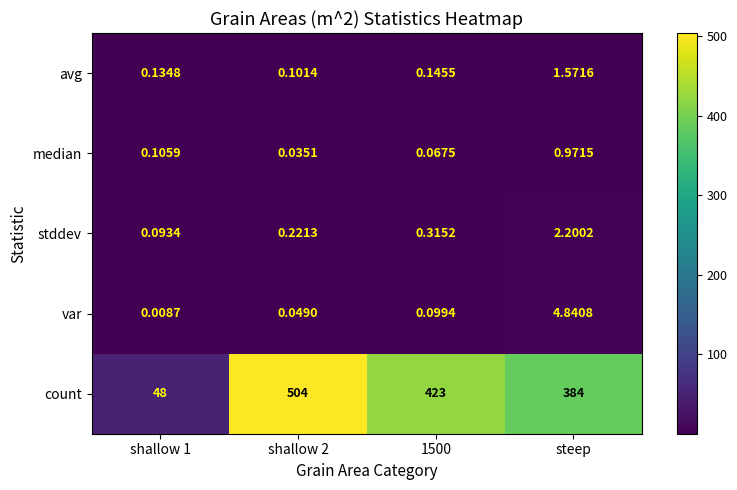

List the series in order of their peak value, lowest first.

median, avg, stddev, var, count